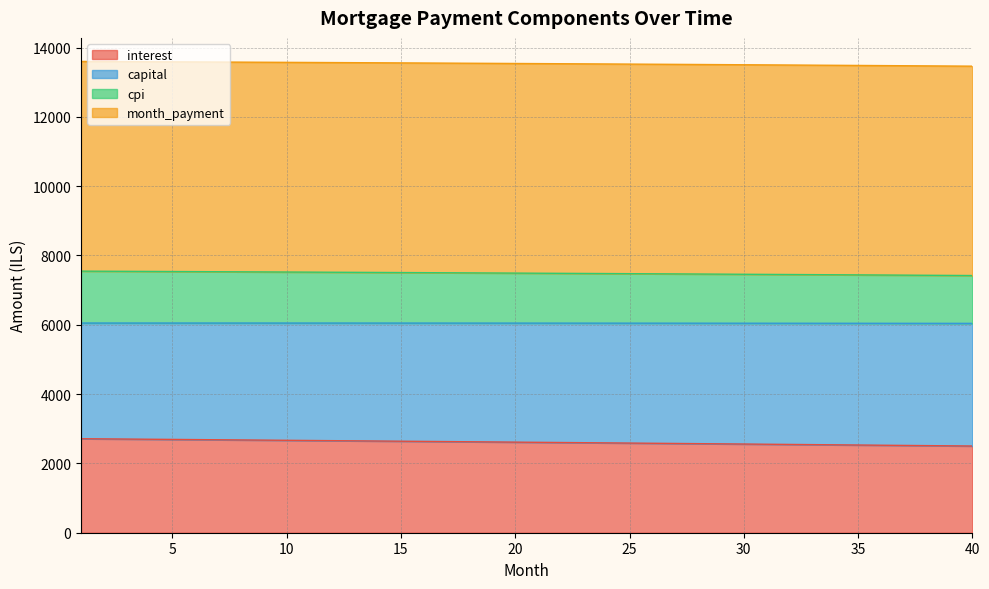

Which label corresponds to the largest value in the chart?

1